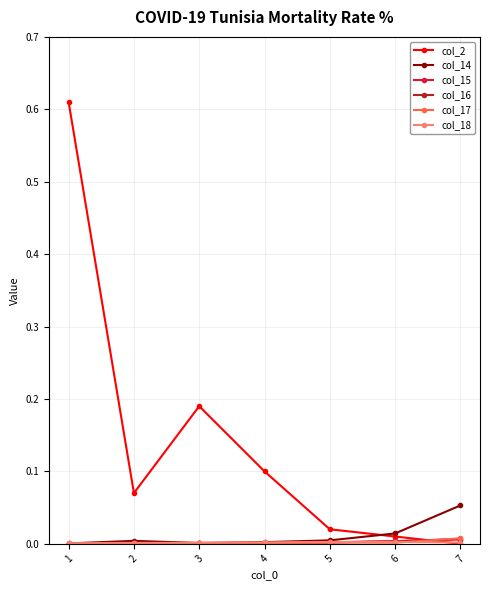

Which series has the largest total across all categories?

col_2